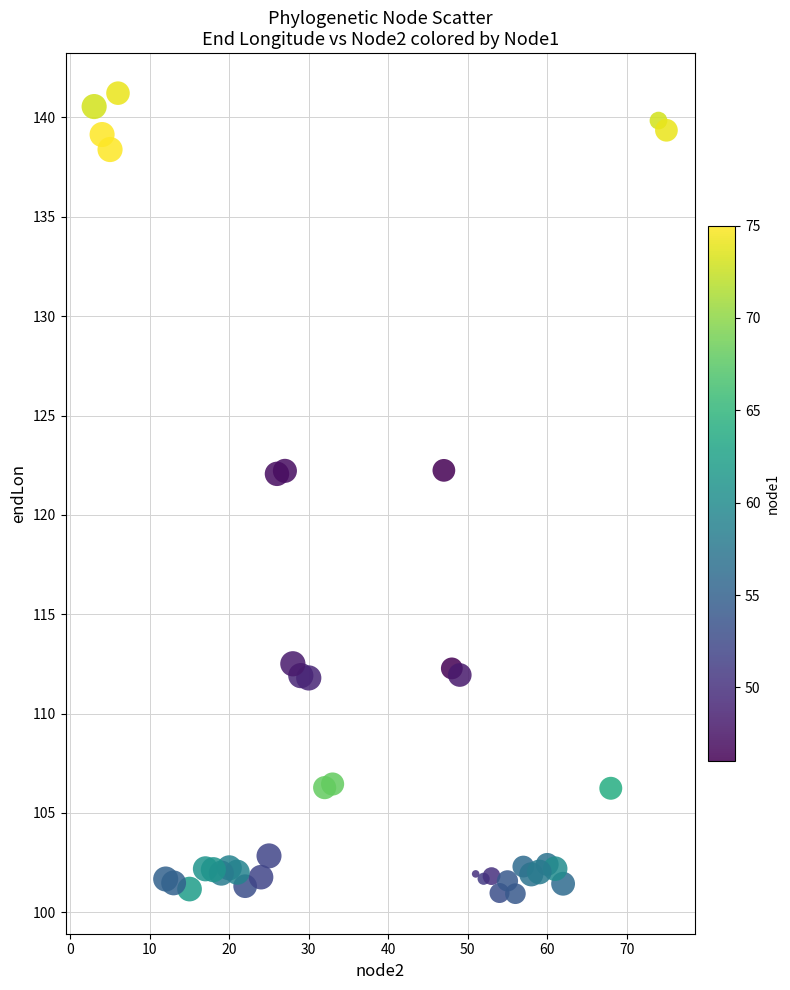

What is the range of X values (max minus min)?

72.0